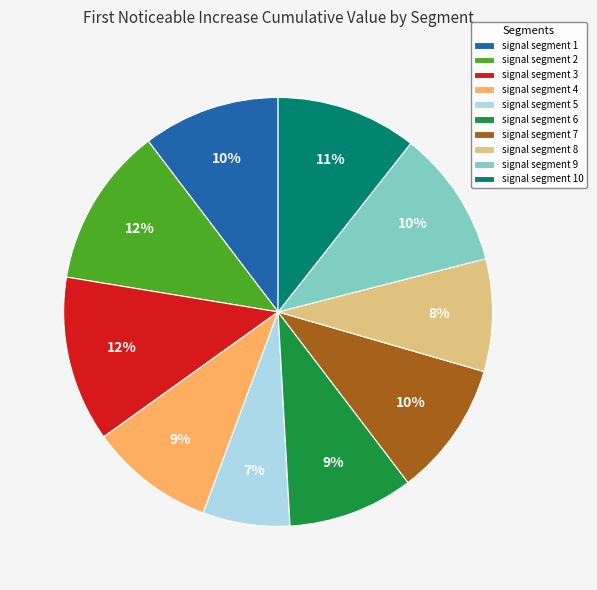

Does signal segment 8 represent more than half of the total?

No